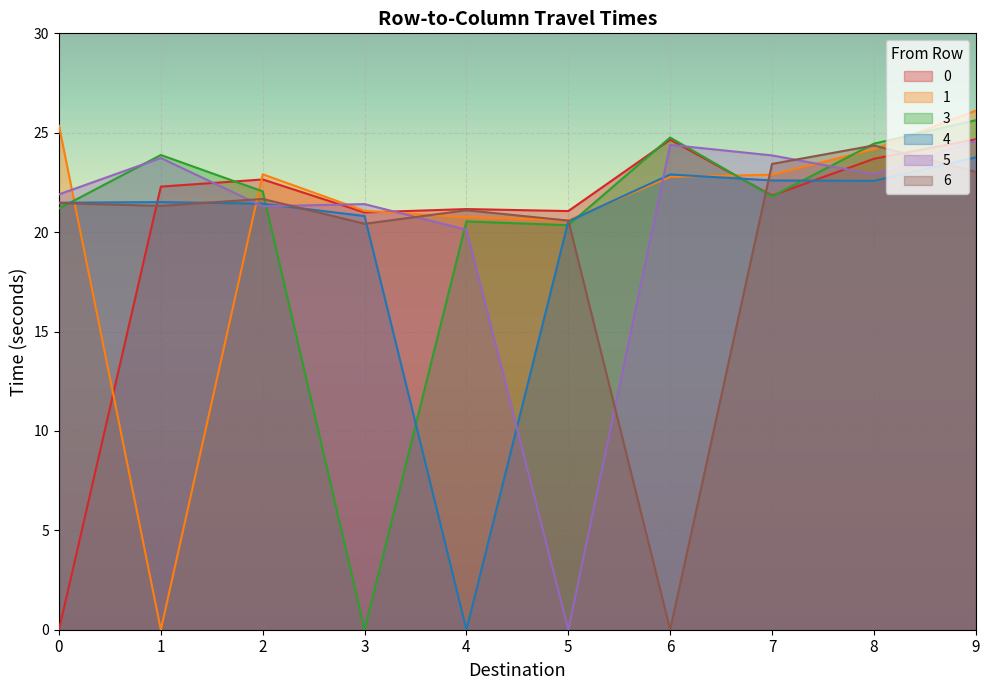

What is the difference between the 4 values at 3 and 1?

0.7